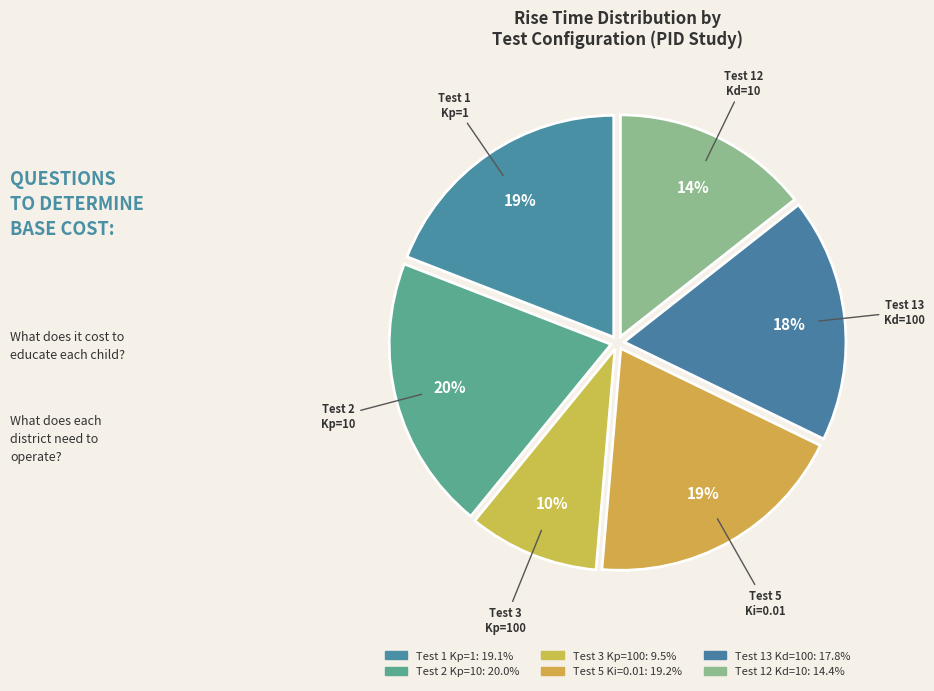

Count the number of slices in the pie.

6